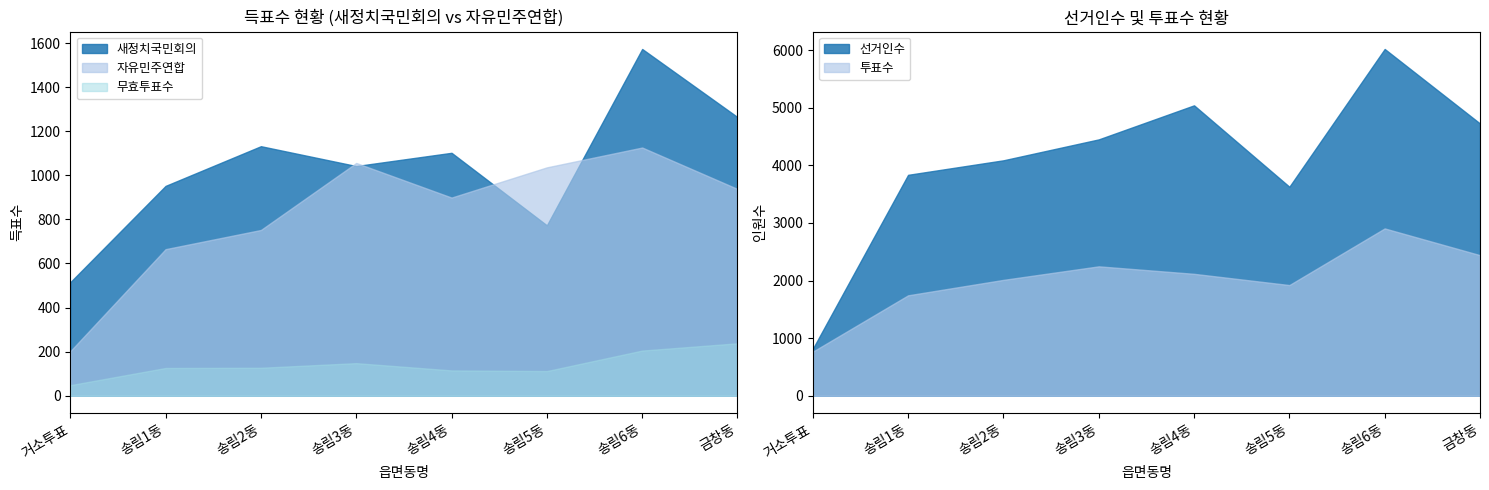

Reading right to left, what are all the values shown in this chart?

선거인수: 금창동=4725	송림6동=6018	송림5동=3627	송림4동=5040	송림3동=4449	송림2동=4086	송림1동=3834	거소투표=814
투표수: 금창동=2440	송림6동=2904	송림5동=1921	송림4동=2116	송림3동=2246	송림2동=2011	송림1동=1743	거소투표=765
새정치국민회의: 금창동=1264	송림6동=1573	송림5동=773	송림4동=1102	송림3동=1042	송림2동=1132	송림1동=952	거소투표=515
자유민주연합: 금창동=938	송림6동=1126	송림5동=1036	송림4동=899	송림3동=1056	송림2동=752	송림1동=665	거소투표=202
무효투표수: 금창동=238	송림6동=205	송림5동=112	송림4동=115	송림3동=148	송림2동=127	송림1동=126	거소투표=48